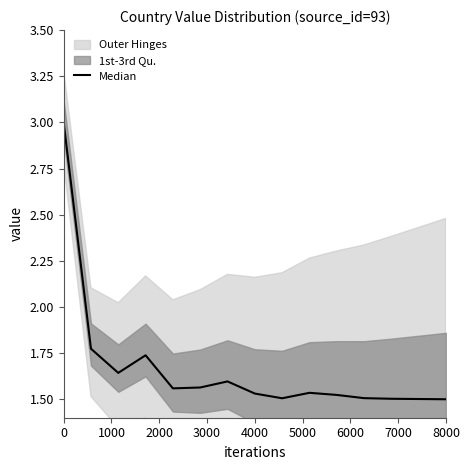

How many points are lower than both their immediate neighbors (excluding endpoints)?

3